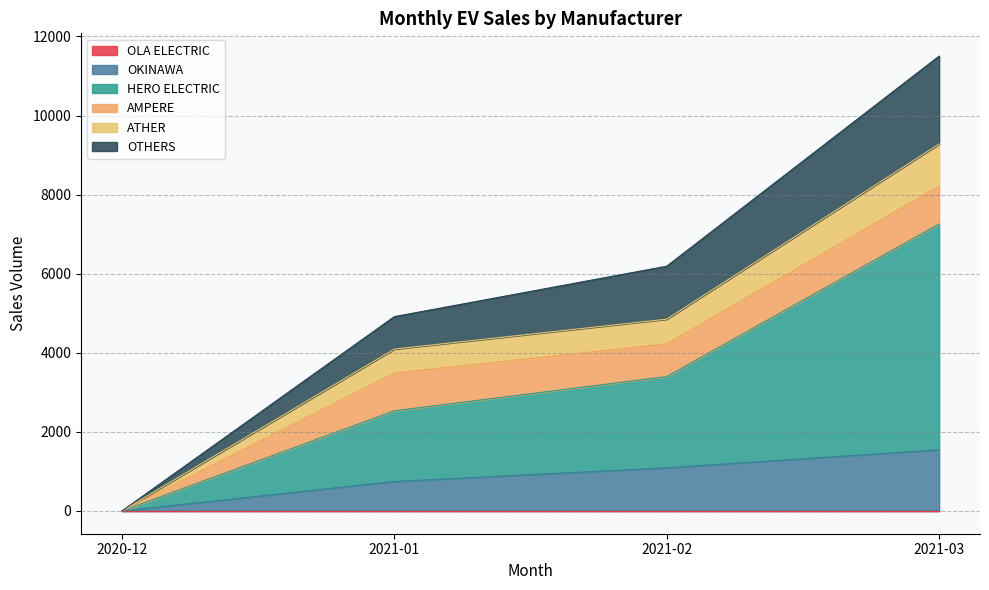

At which category is the sum across all series the highest?

2021-03